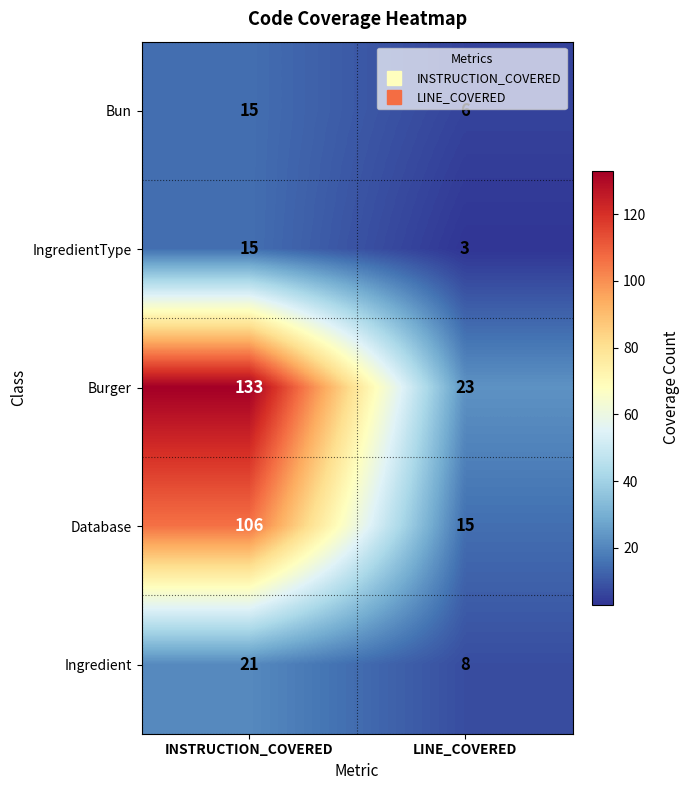

Which series has the largest range (max minus min)?

Burger